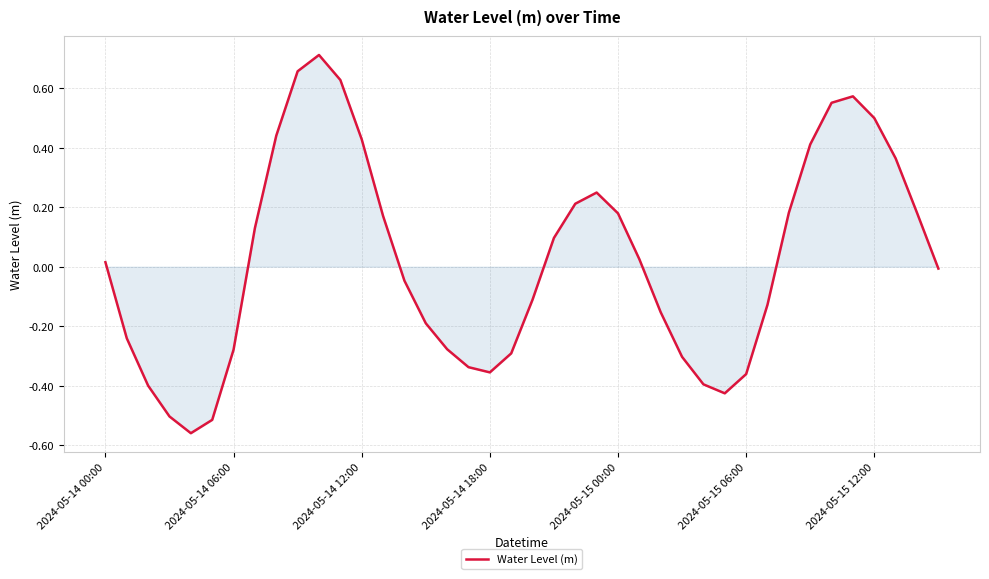

Where is the data nearest to the value 0?

39